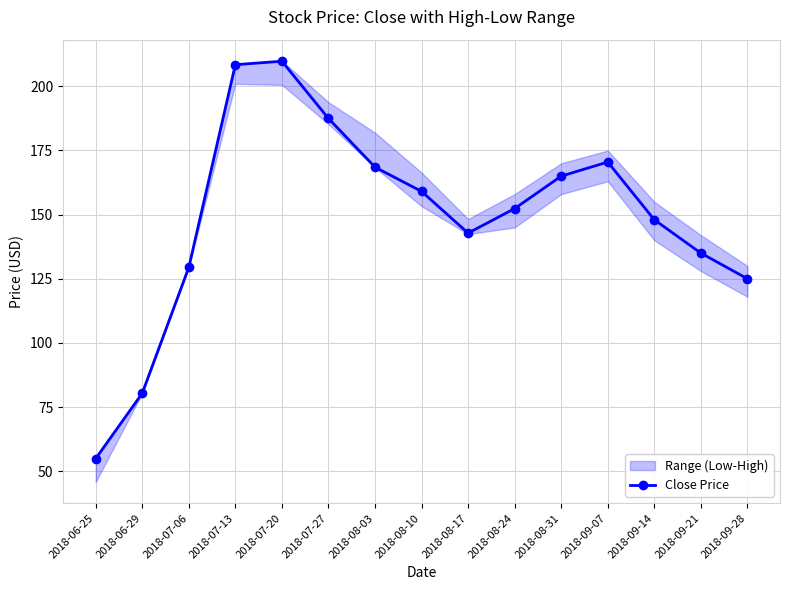

Reading left to right, what are all the values shown in this chart?

2018-06-25=54.9	2018-06-29=80.4	2018-07-06=129.4	2018-07-13=208.4	2018-07-20=209.8	2018-07-27=187.5	2018-08-03=168.5	2018-08-10=159.1	2018-08-17=142.8	2018-08-24=152.4	2018-08-31=165.0	2018-09-07=170.5	2018-09-14=148.0	2018-09-21=135.0	2018-09-28=125.0